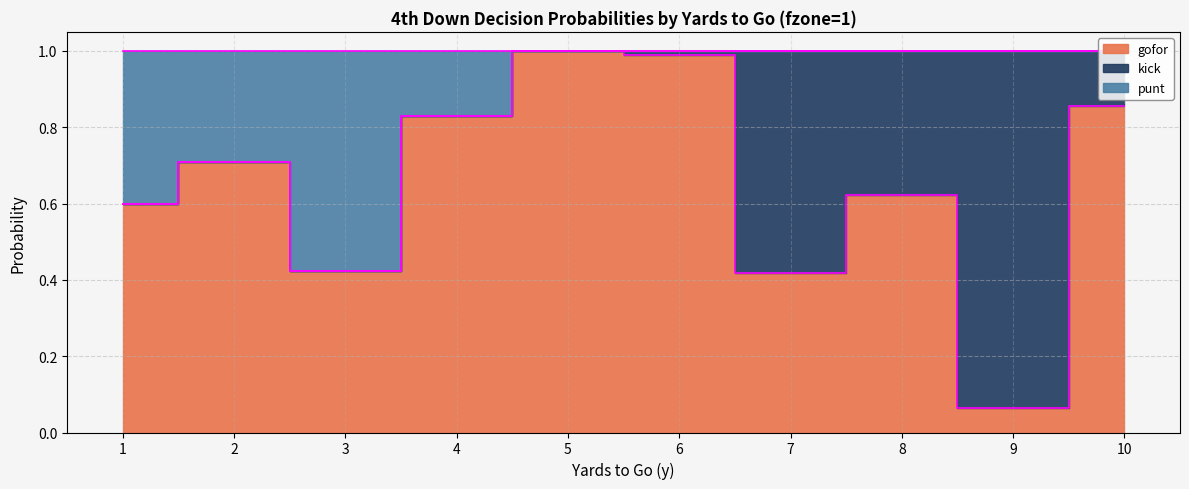

Which series has the widest spread of values?

gofor